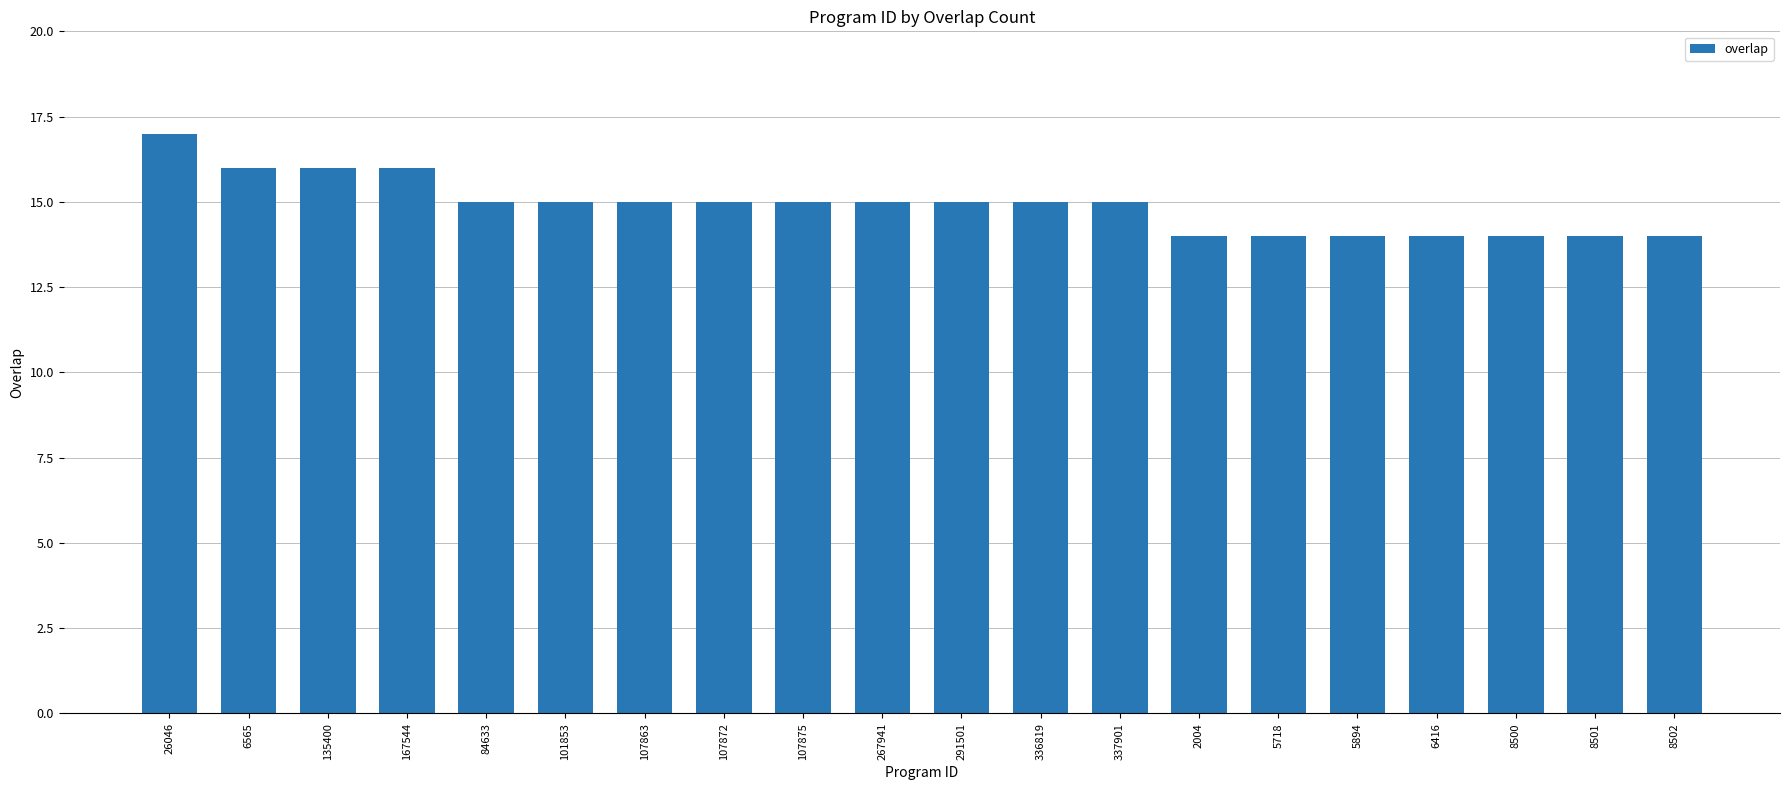

Reading left to right, list all the values displayed in this chart.

26046=17	6565=16	135400=16	167544=16	84633=15	101853=15	107863=15	107872=15	107875=15	267941=15	291501=15	336819=15	337901=15	2004=14	5718=14	5894=14	6416=14	8500=14	8501=14	8502=14